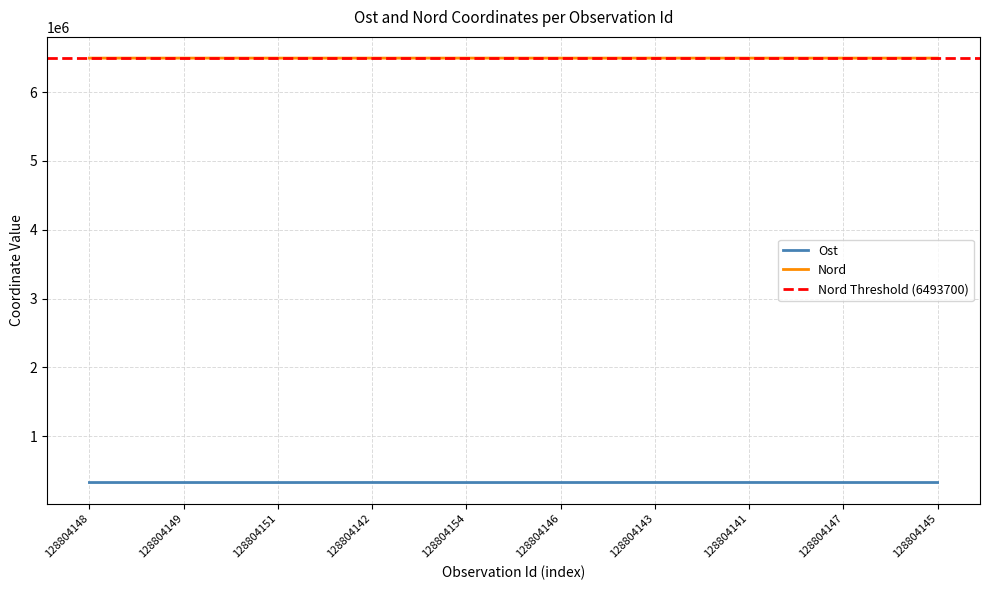

Where does the Ost series first go above 327622?

128804142